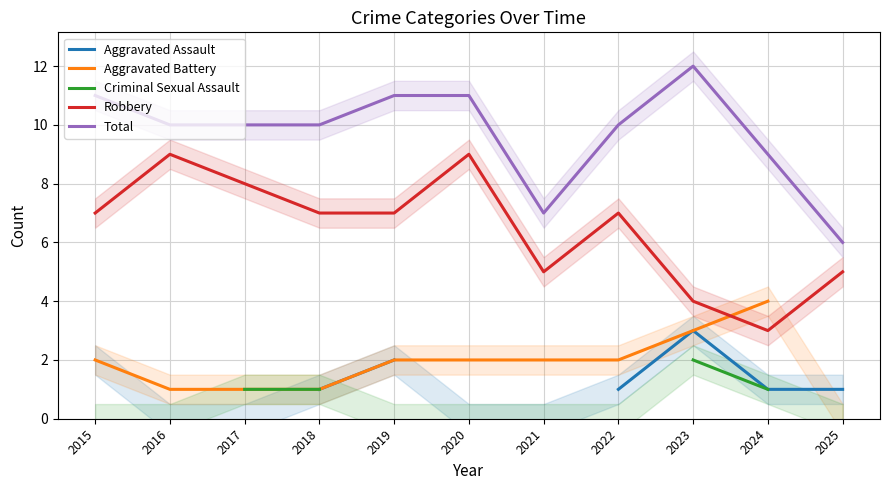

What is the average value of the Robbery series?

6.5